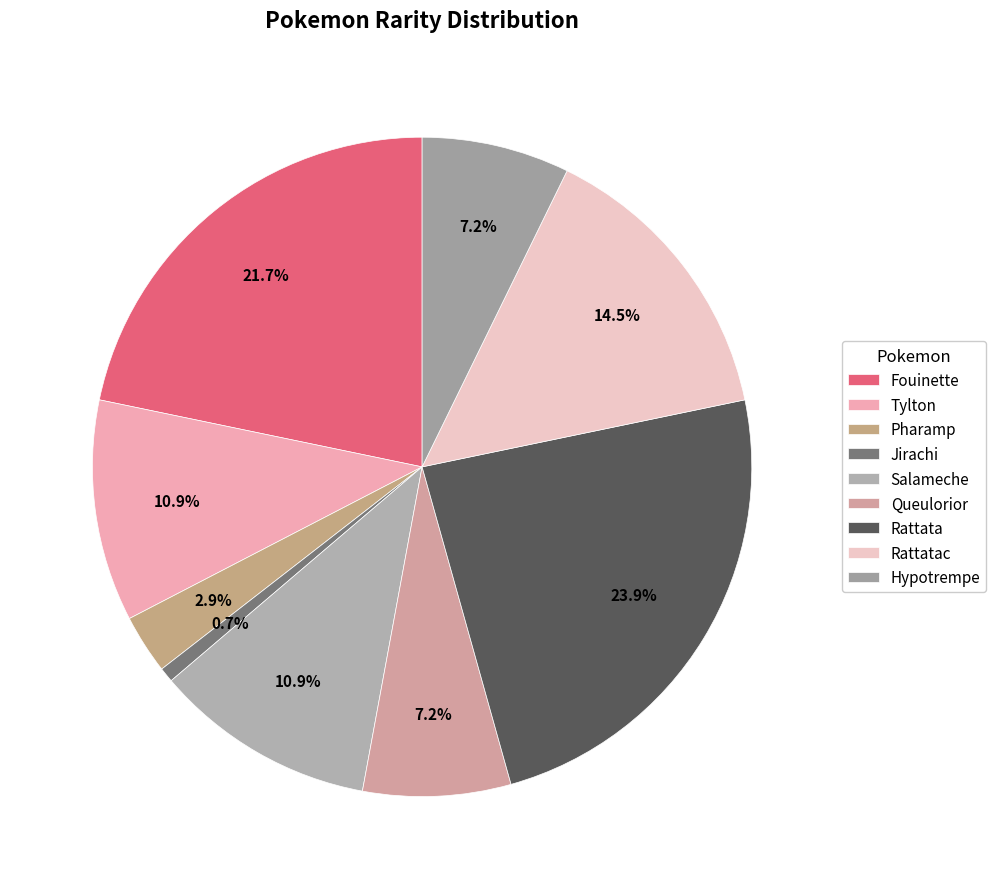

How much of the chart is everything except Fouinette?

78.3%